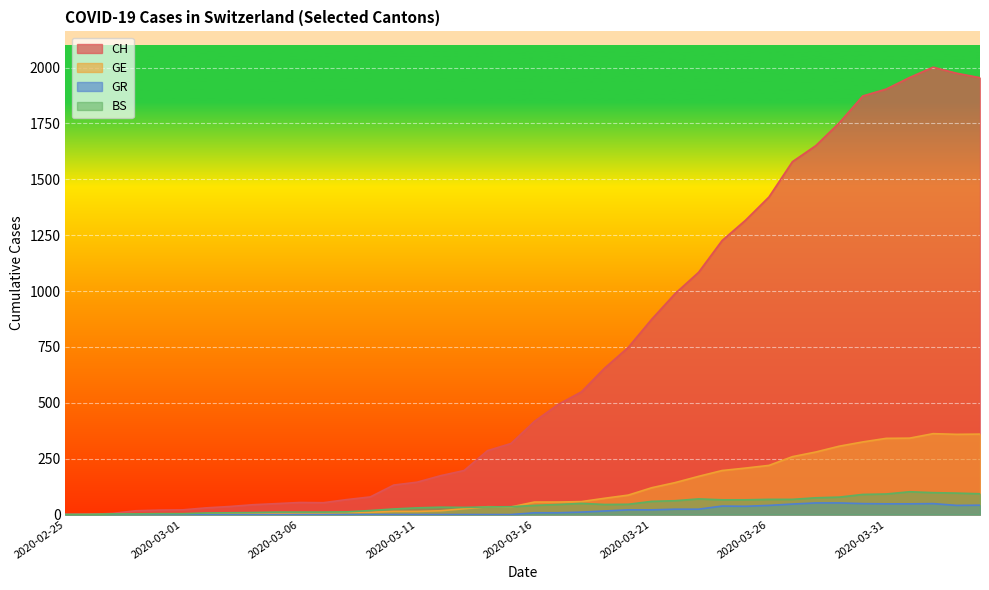

At how many categories does at least one series exceed 1272?

11